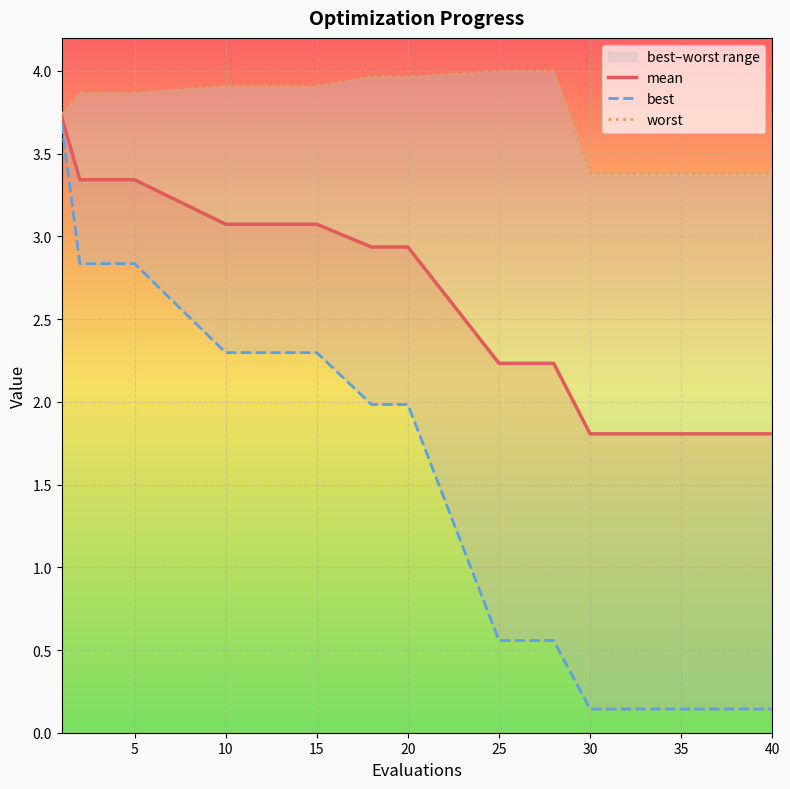

What is the minimum value for mean?

1.8